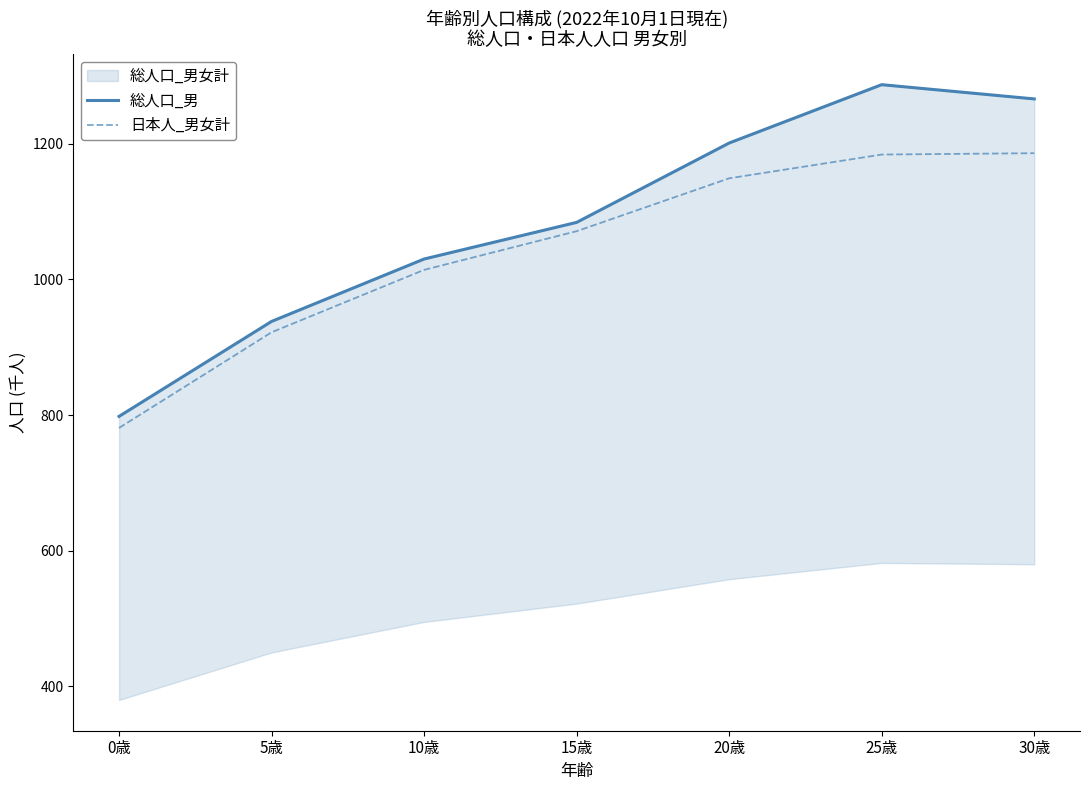

Does the chart have visible grid lines?

No